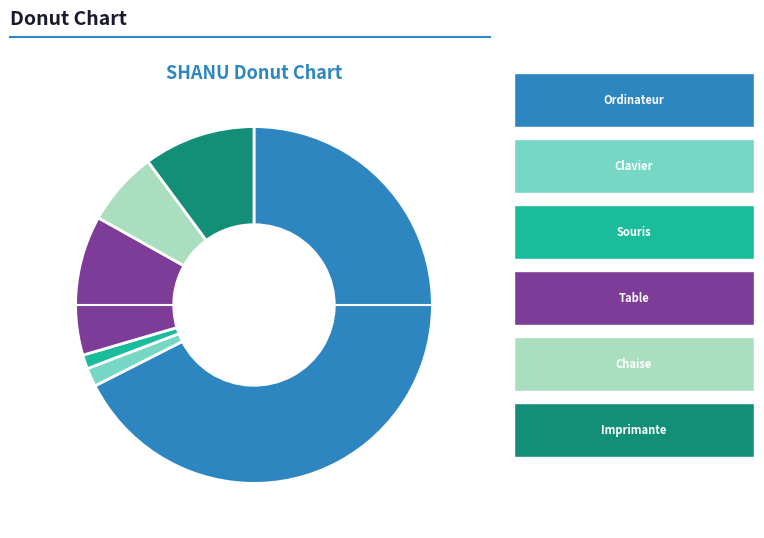

How many segments does this pie chart have?

6